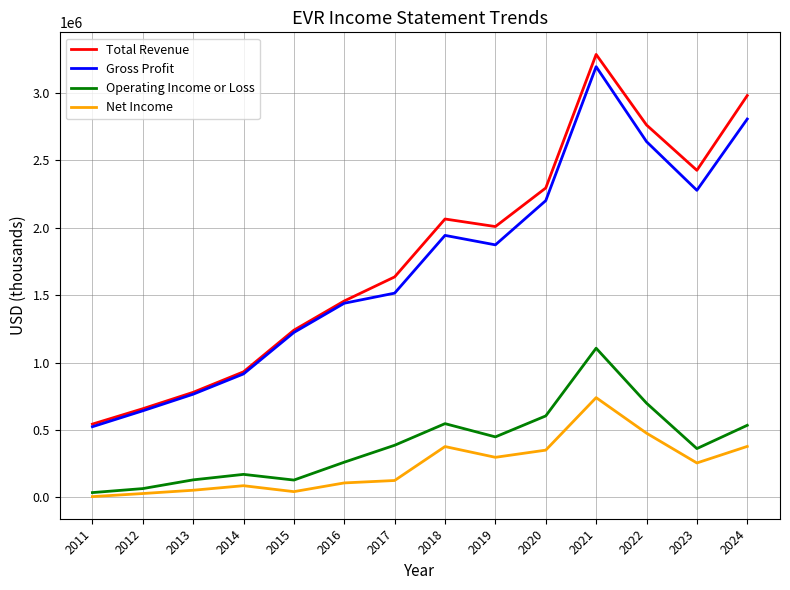

What is the maximum value shown in the chart?

3285100